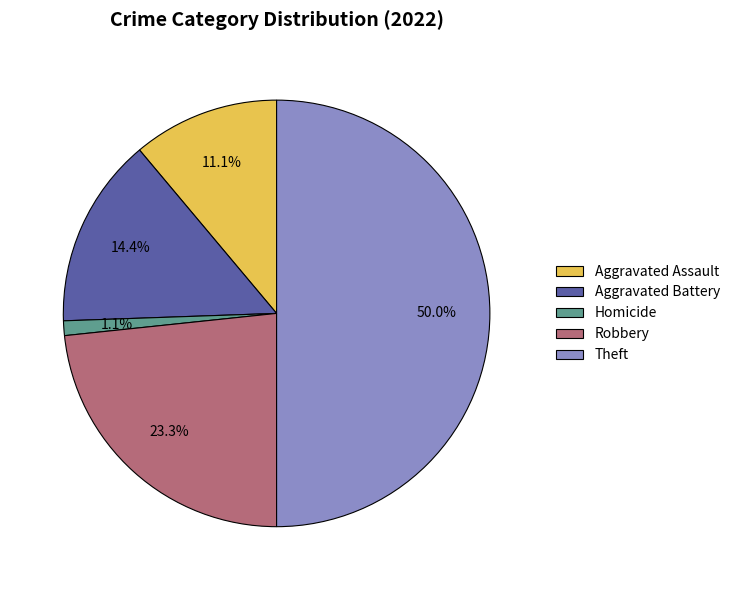

Which category has the smallest portion of the pie?

Homicide